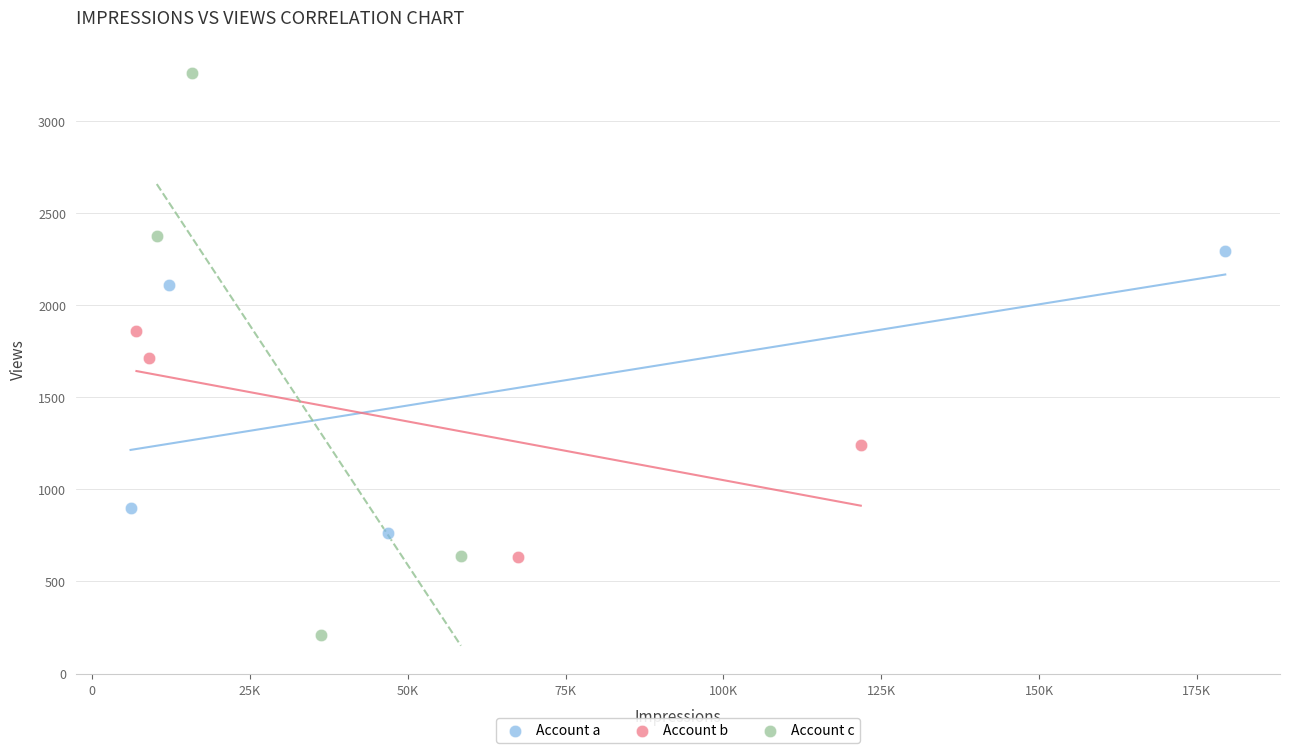

Which series has the largest Y range (max minus min)?

Account c